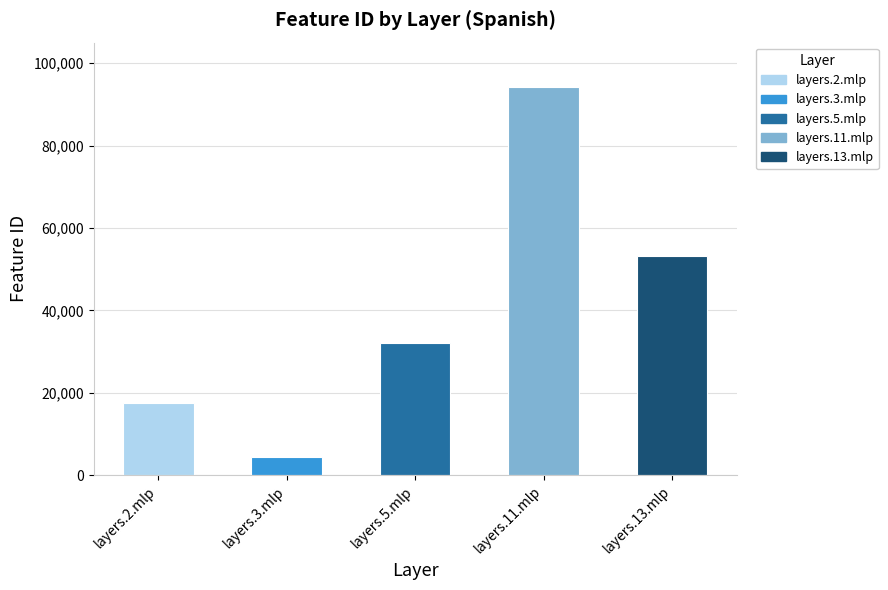

Count the values in the range 17631 to 53088.

3